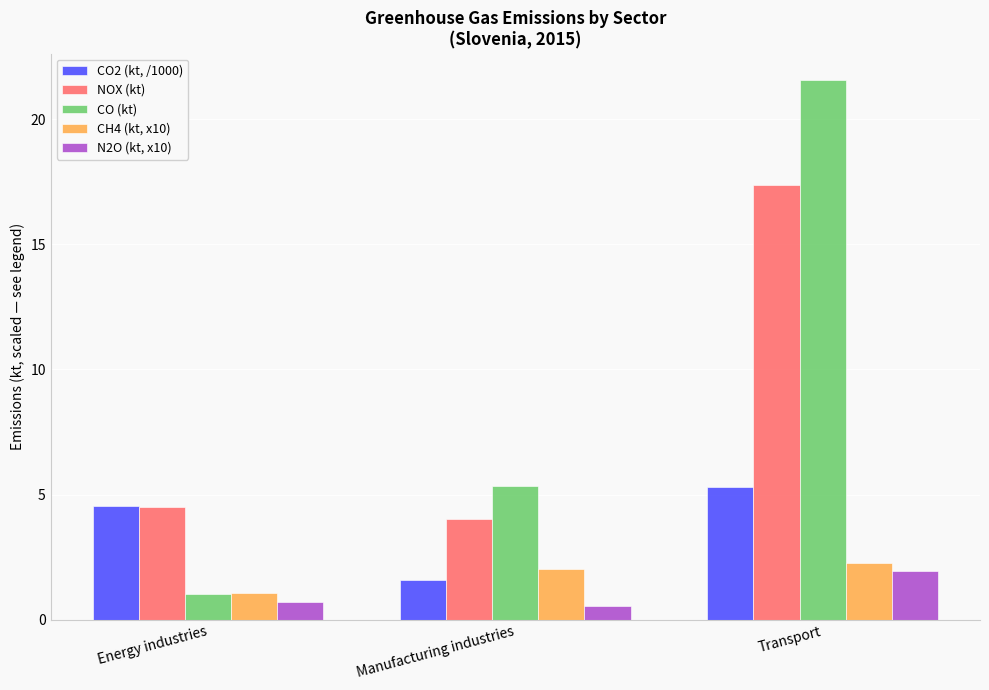

Which series has the largest range (max minus min)?

CO (kt)